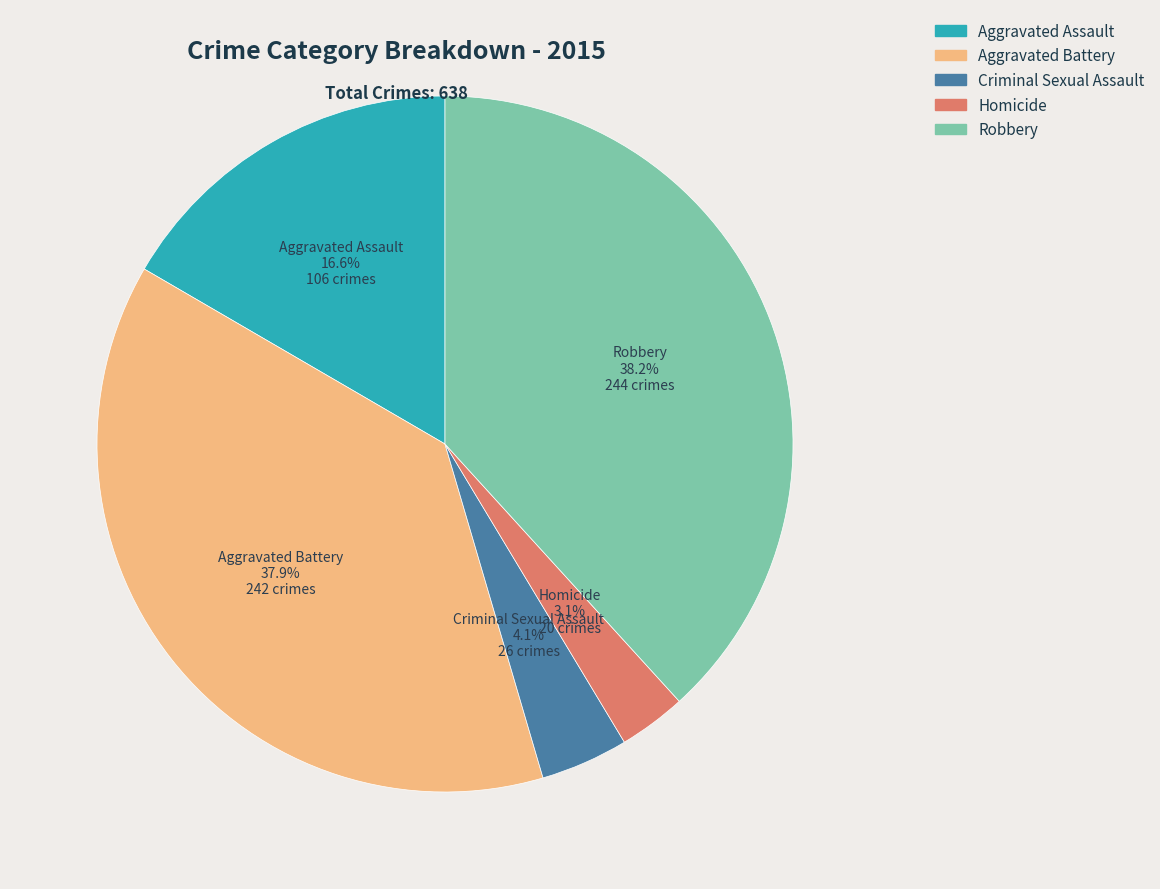

How many segments does this pie chart have?

5